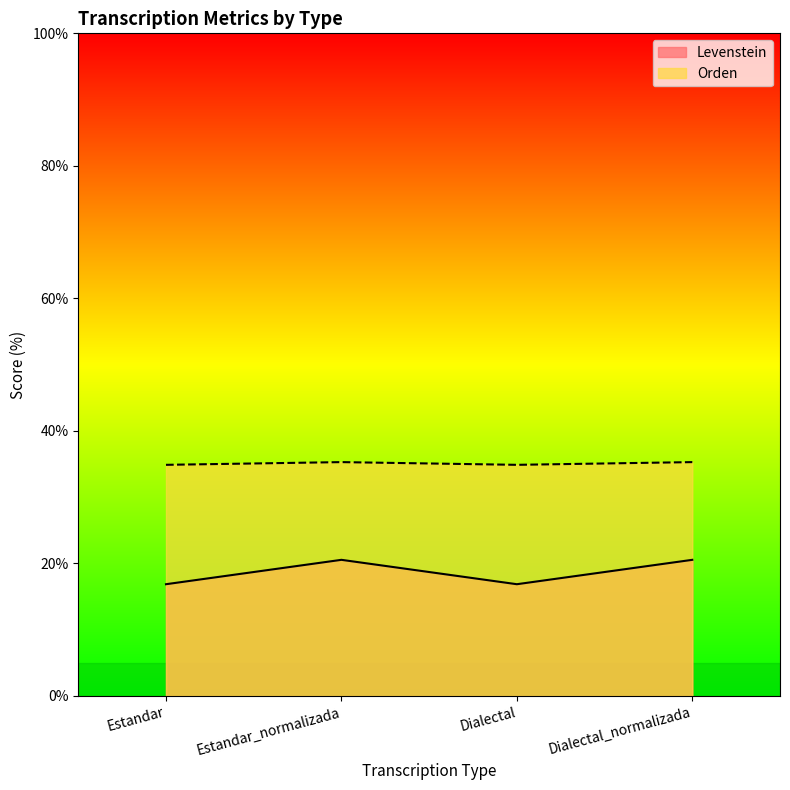

In Levenstein, how many points are lower than both neighbors (excluding endpoints)?

1